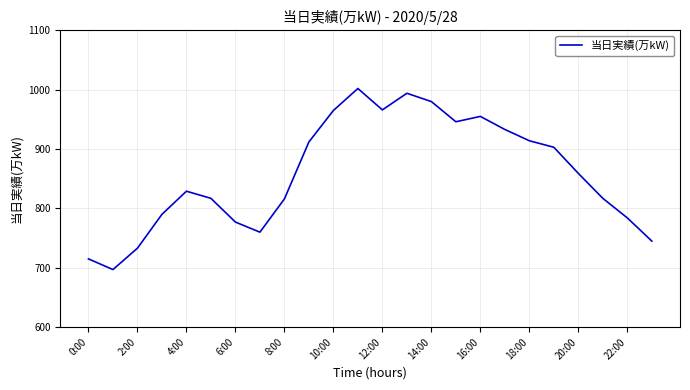

What is the smallest value displayed?

697